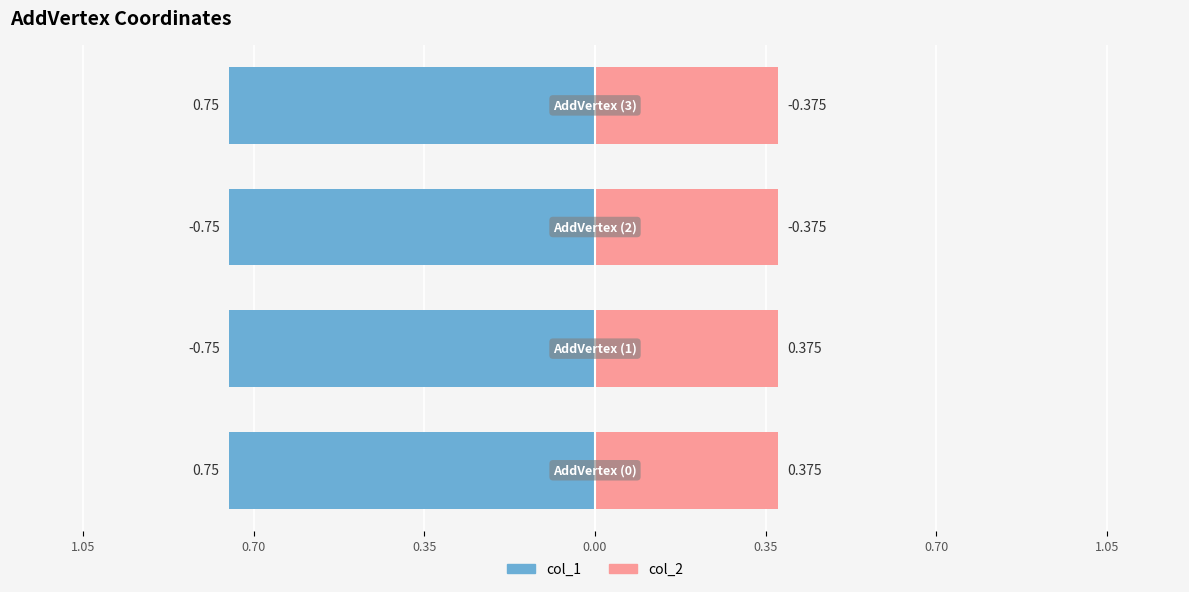

Rank the series at AddVertex (1) from highest to lowest value.

col_2, col_1